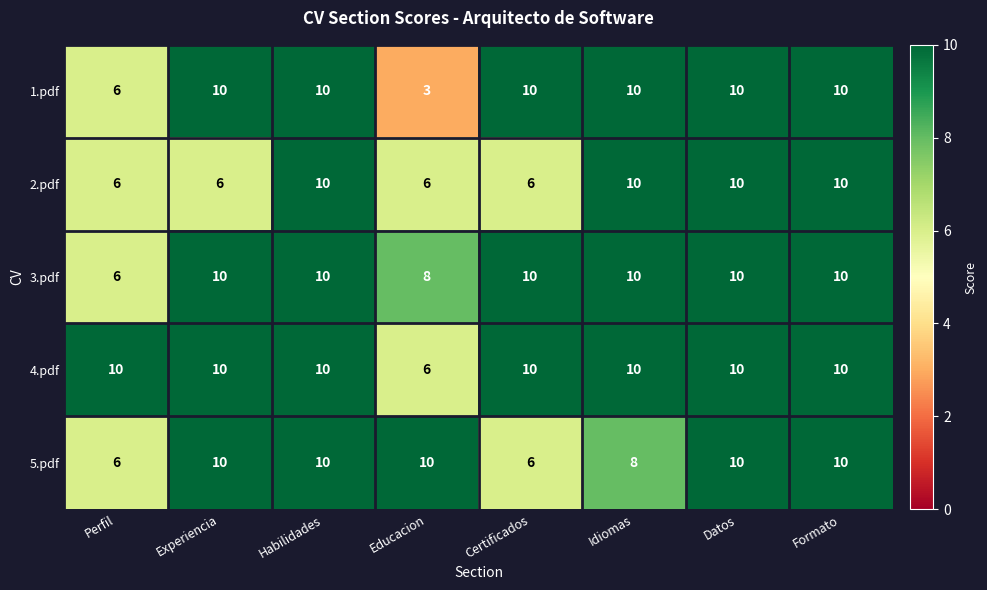

Which series has the largest range (max minus min)?

1.pdf